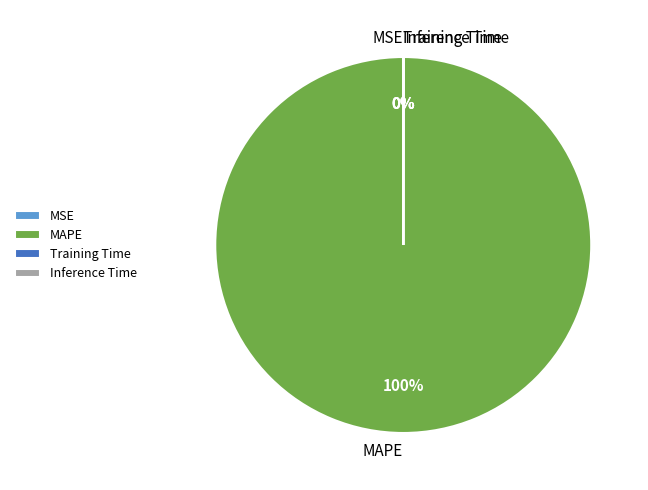

True or false: MAPE accounts for 100% of the total.

True